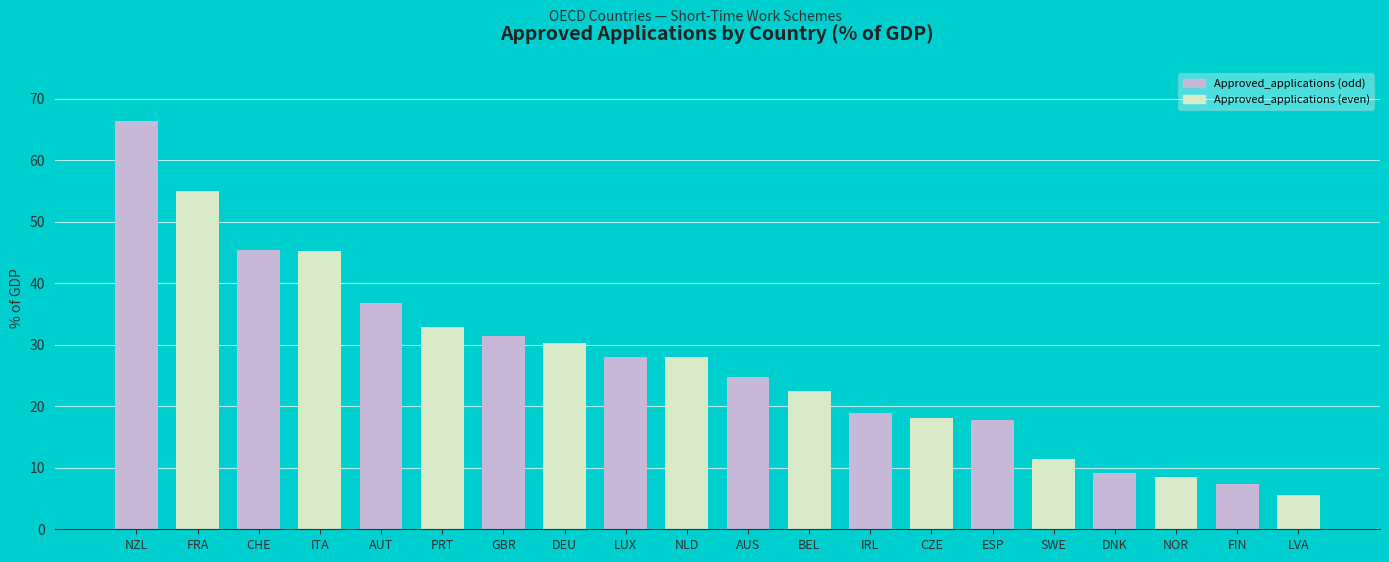

What is the smallest value displayed?

5.6